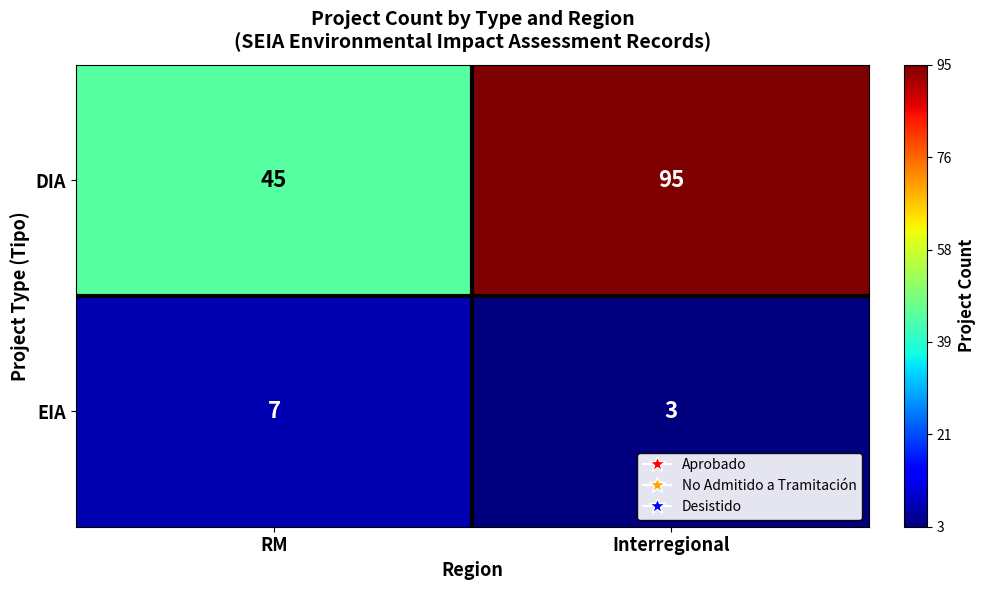

At which category does the chart reach its peak across all series?

Interregional